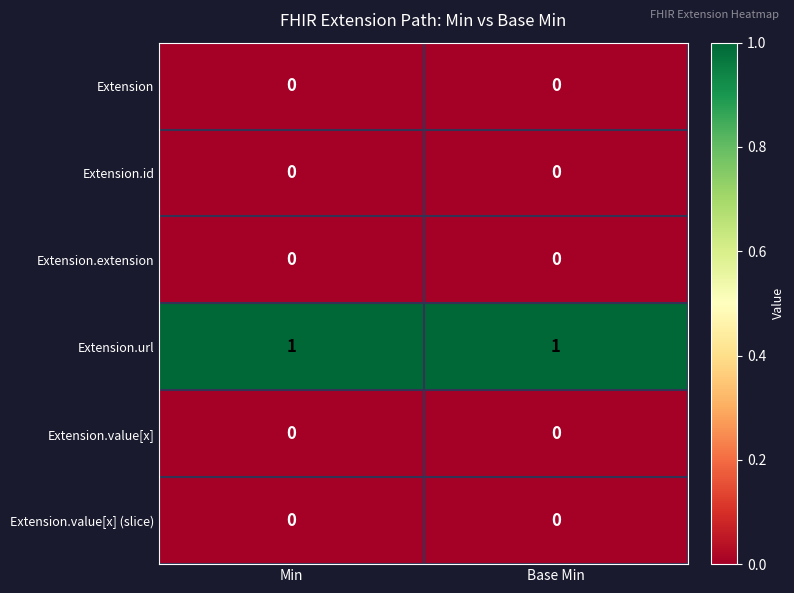

Reading left to right, what are all the values shown in this chart?

Extension: Min=0	Base Min=0
Extension.id: Min=0	Base Min=0
Extension.extension: Min=0	Base Min=0
Extension.url: Min=1	Base Min=1
Extension.value[x]: Min=0	Base Min=0
Extension.value[x] (slice): Min=0	Base Min=0